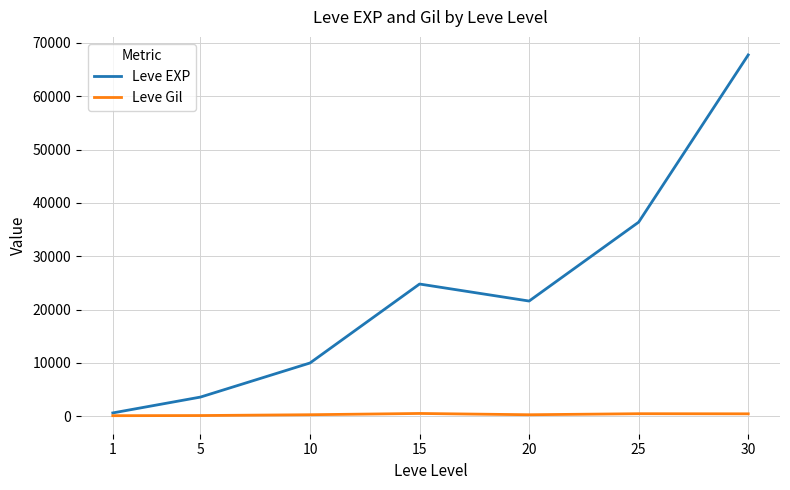

What is the greatest value displayed?

67730